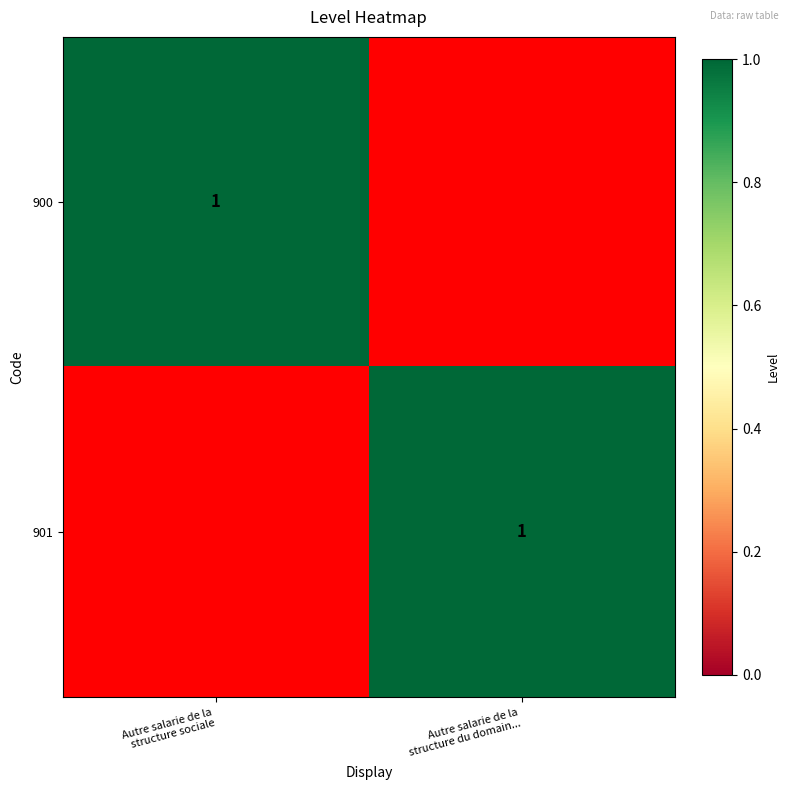

True or false: 900 has a value of 1 at Autre salarie de la structure sociale.

True